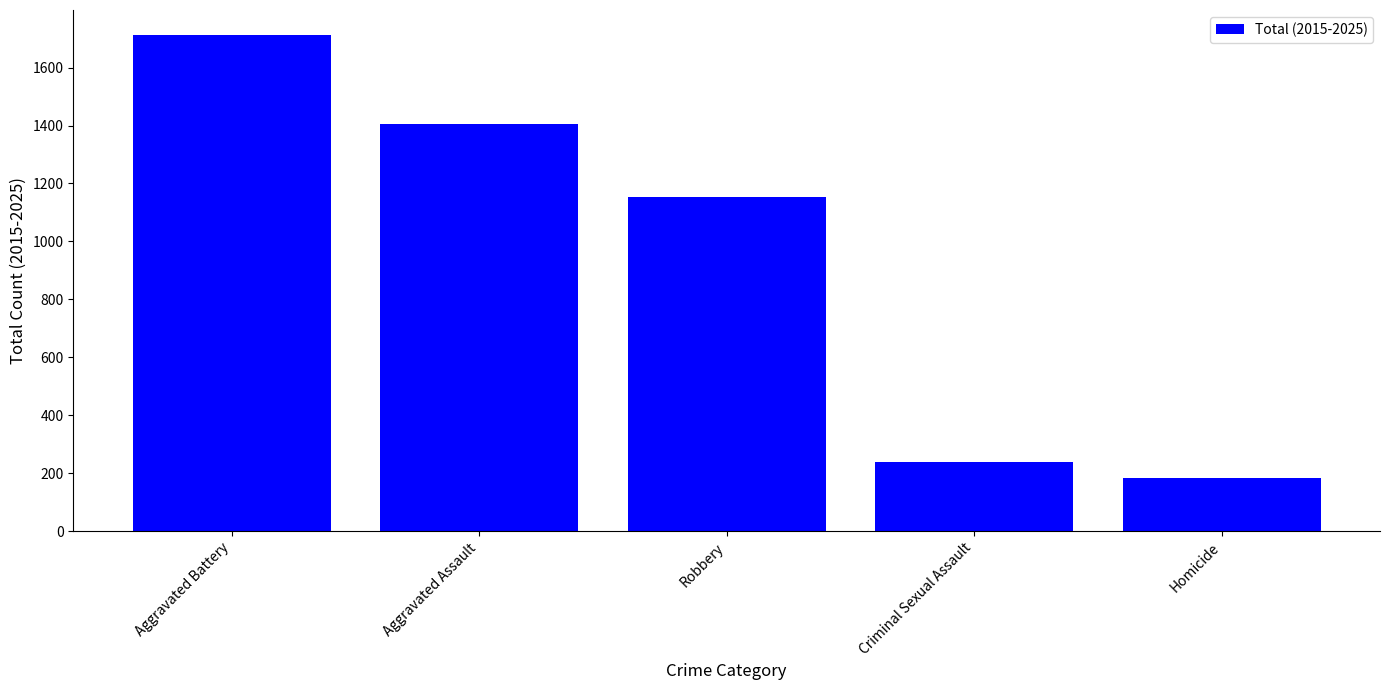

The chart shows a value of 300 at Homicide. True or false?

False